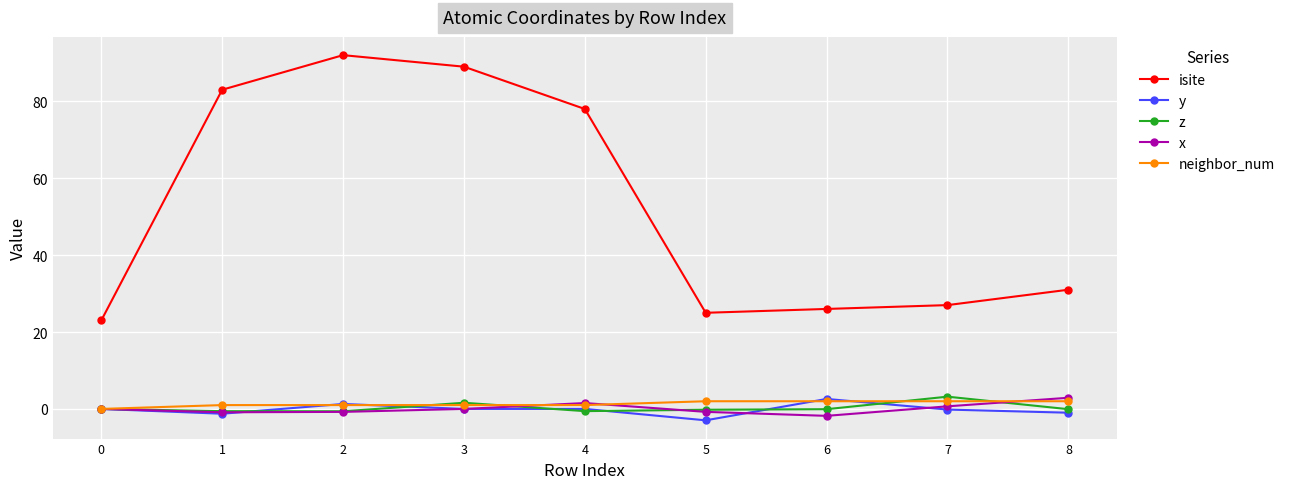

What is the sum of all isite values?

474.0